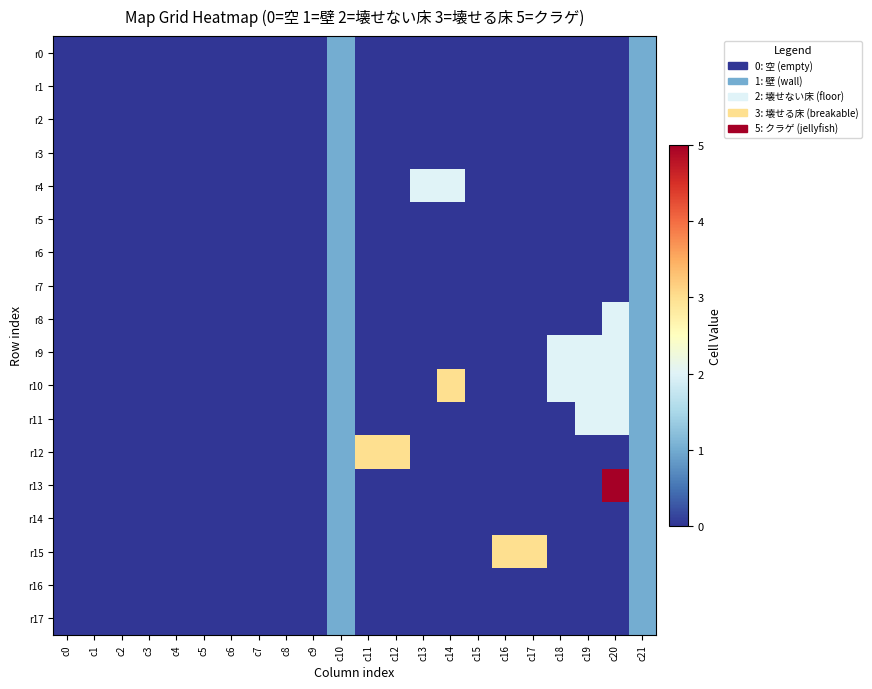

At which category is the sum across all series the highest?

c10